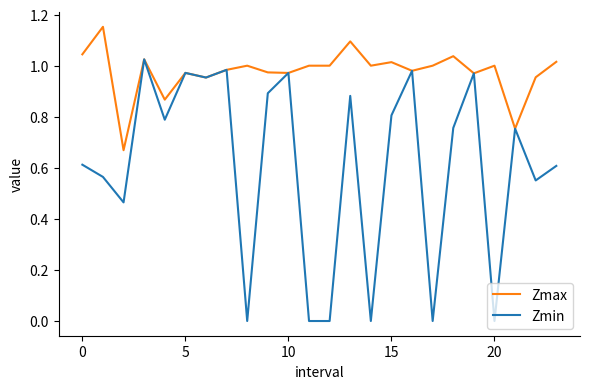

Which series has the largest total across all categories?

Zmax